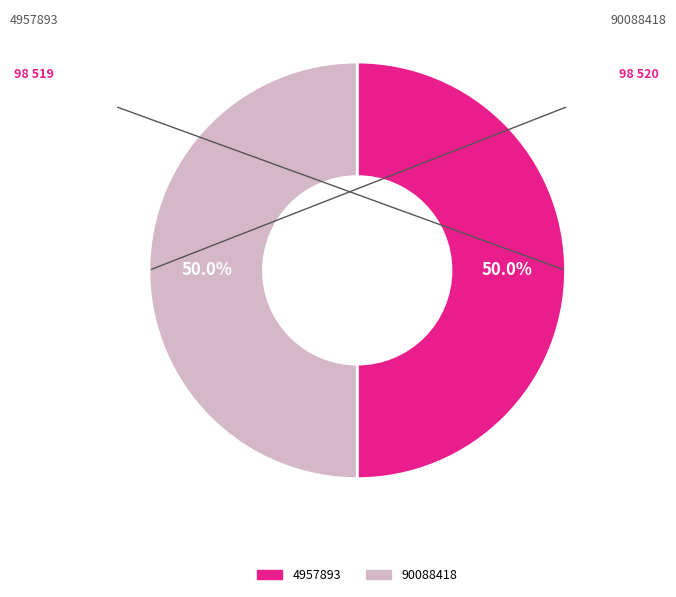

Approximately how many times larger is the value at 90088418 compared to 4957893?

1.0